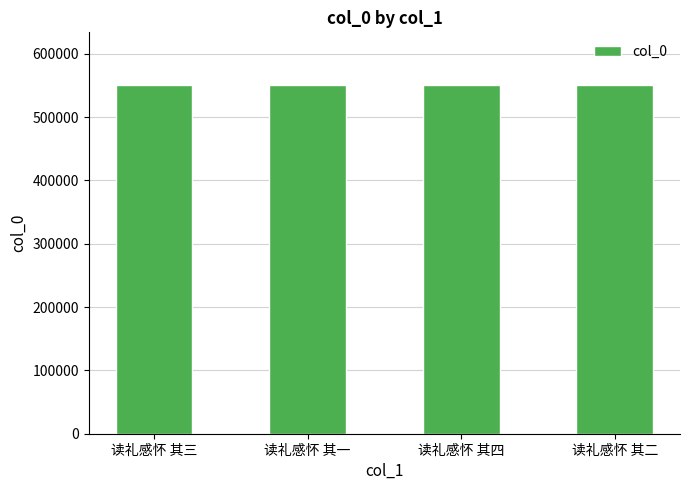

What is the average value?

551026